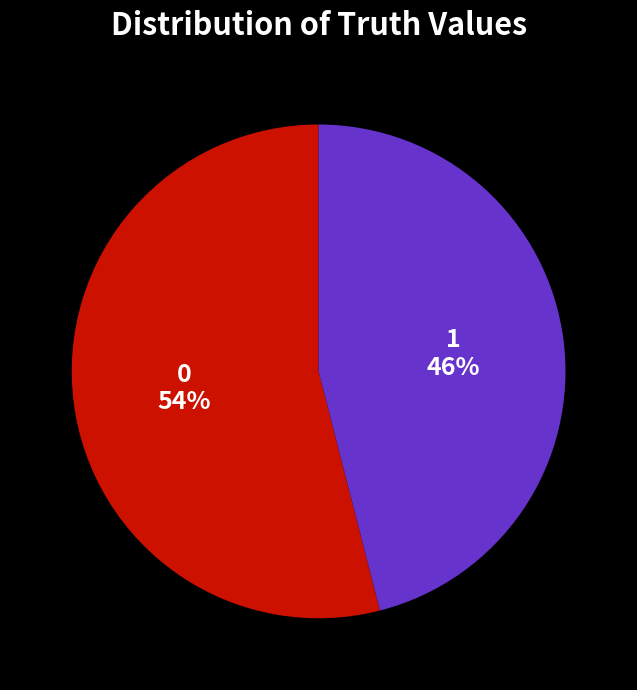

Is 0 the majority of the pie?

Yes